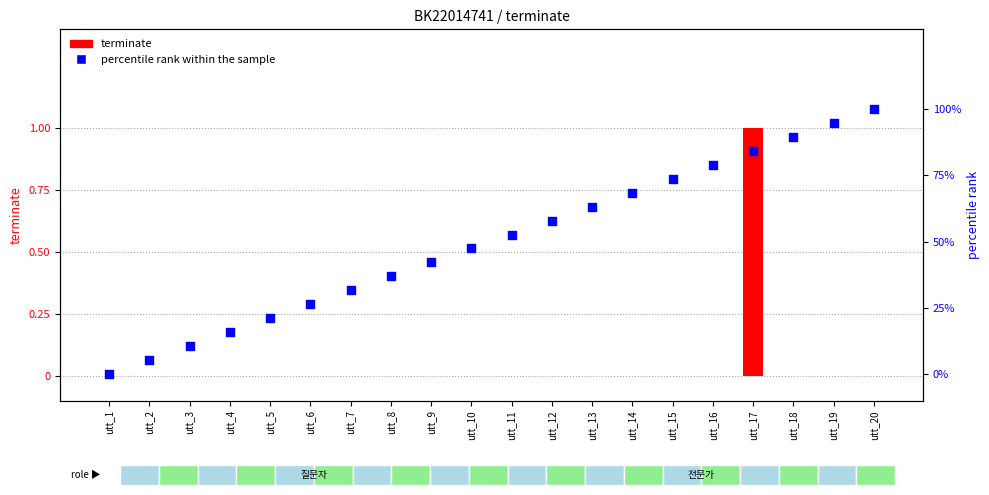

At which category is the sum across all series the highest?

utt_20